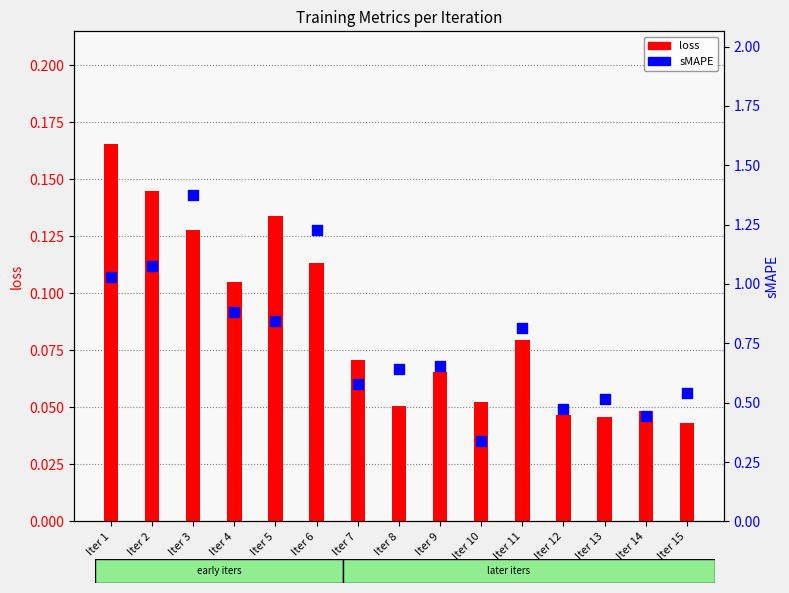

Which series has the largest total across all categories?

sMAPE